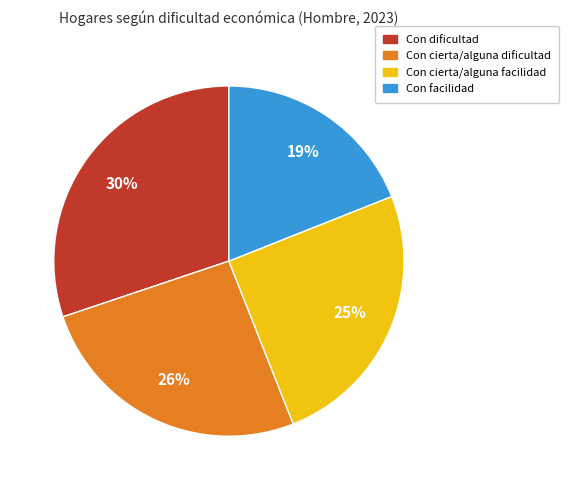

To the nearest percent, what is the difference between the largest and smallest slice percentages?

11%